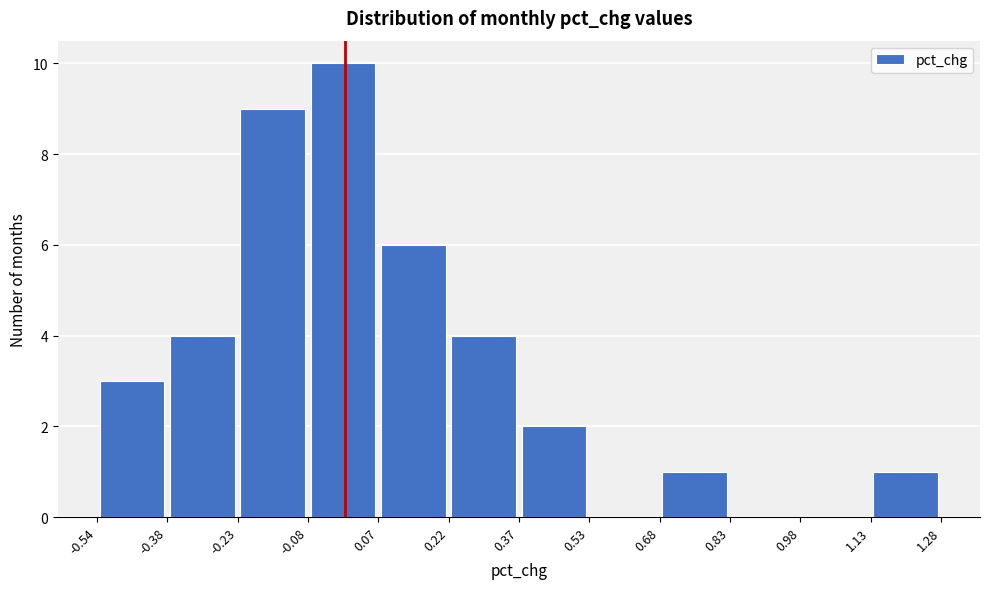

Reading left to right, list every bar in this chart as the range it spans on the x-axis followed by its height. The values are not printed on the chart, so give them approximately, as read against the axis.

-0.54 to -0.38: 3
-0.38 to -0.23: 4
-0.23 to -0.08: 9
-0.08 to 0.07: 10
0.07 to 0.22: 6
0.22 to 0.37: 4
0.37 to 0.53: 2
0.53 to 0.68: 0
0.68 to 0.83: 1
0.83 to 0.98: 0
0.98 to 1.13: 0
1.13 to 1.28: 1